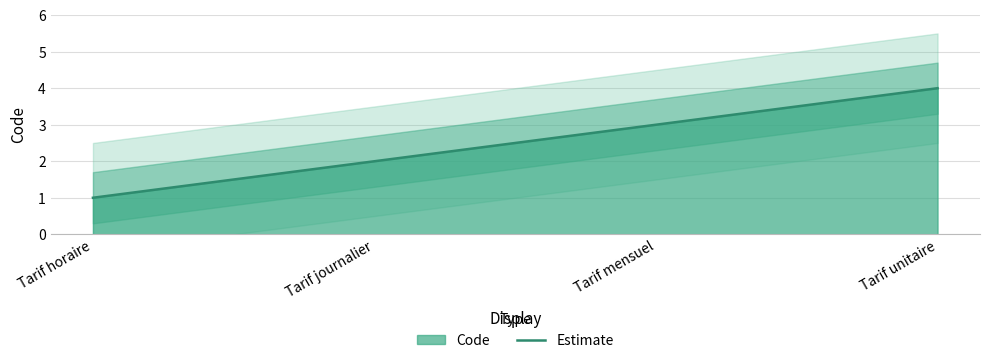

Count the values in the range 2 to 4.

3